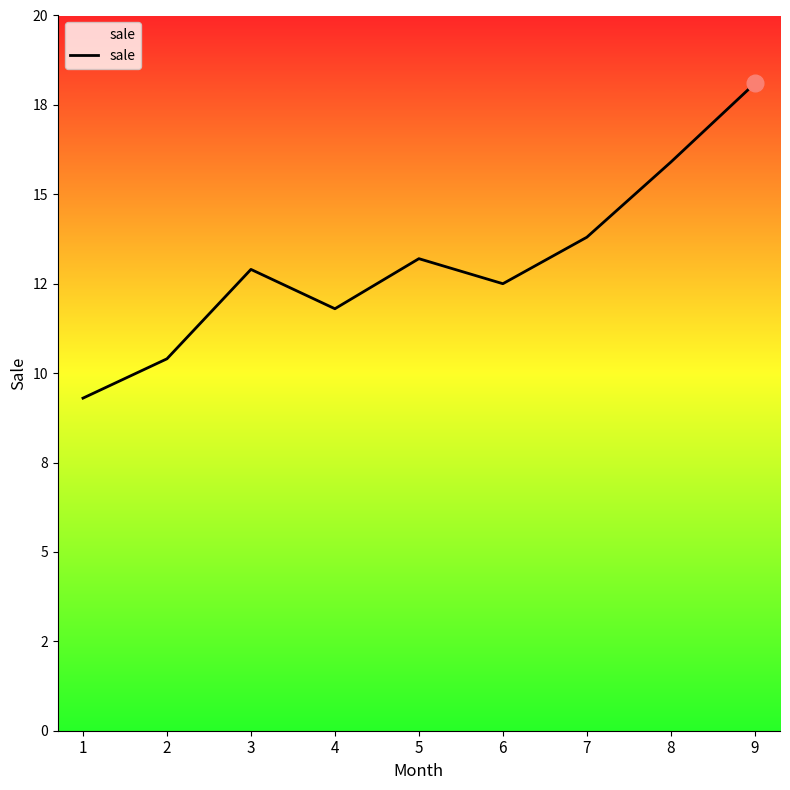

At which label does the data first exceed 12?

3